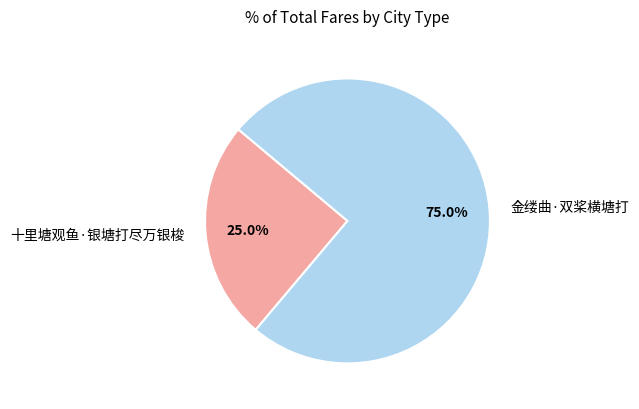

Between 金缕曲·双桨横塘打 and 十里塘观鱼·银塘打尽万银梭, which is larger?

金缕曲·双桨横塘打